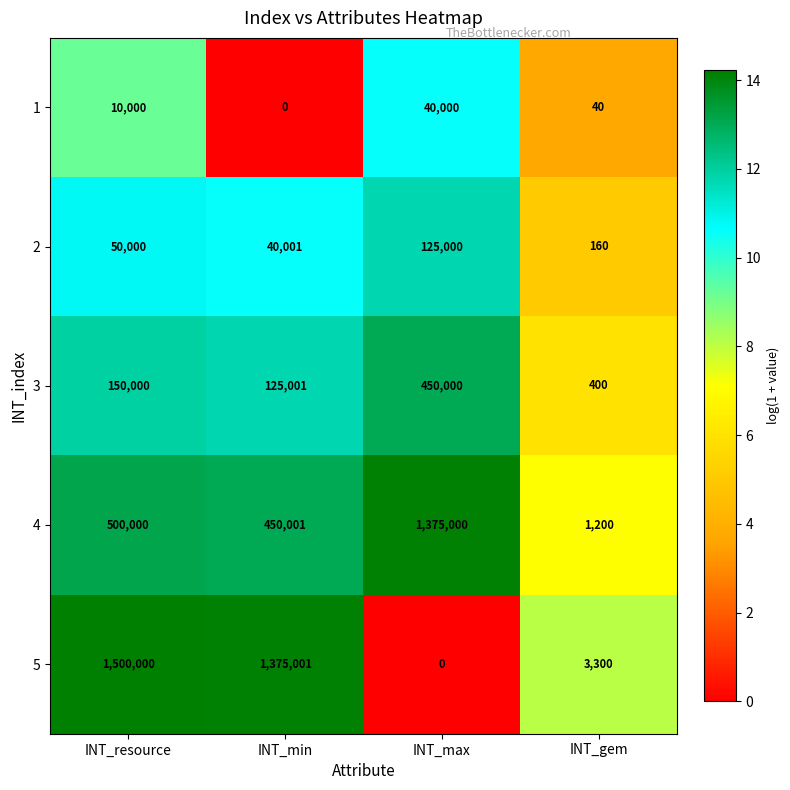

How many values in the 1 series are below 10000?

2